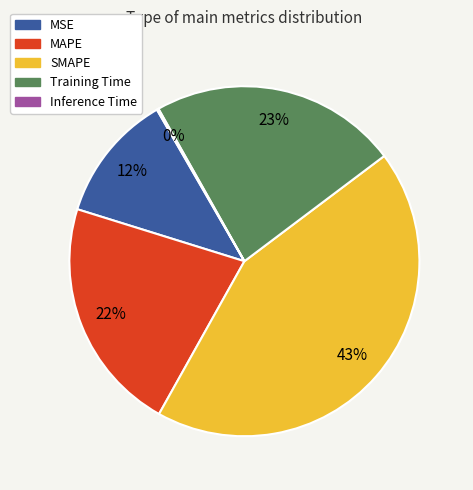

Is the sum of SMAPE and MAPE greater than half?

Yes